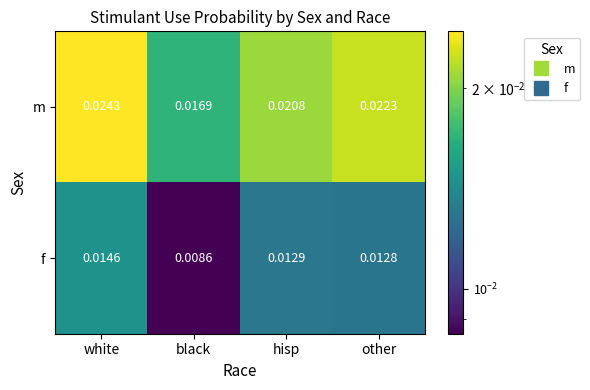

Rank the series at white from lowest to highest value.

f, m